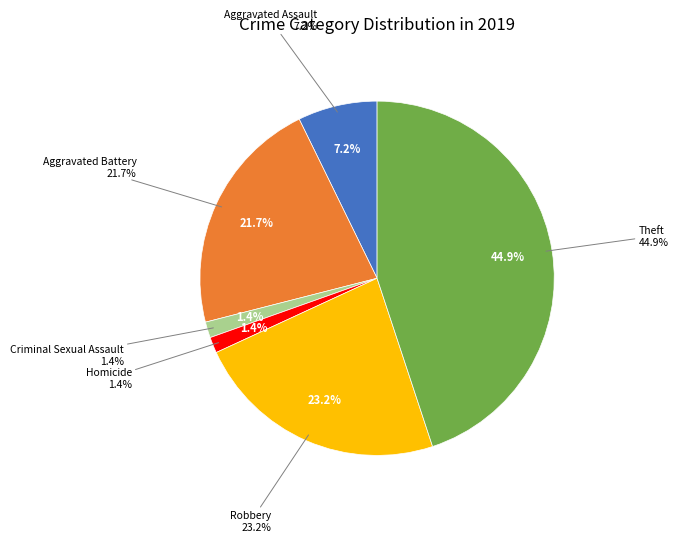

What is the largest slice in the pie chart?

Theft